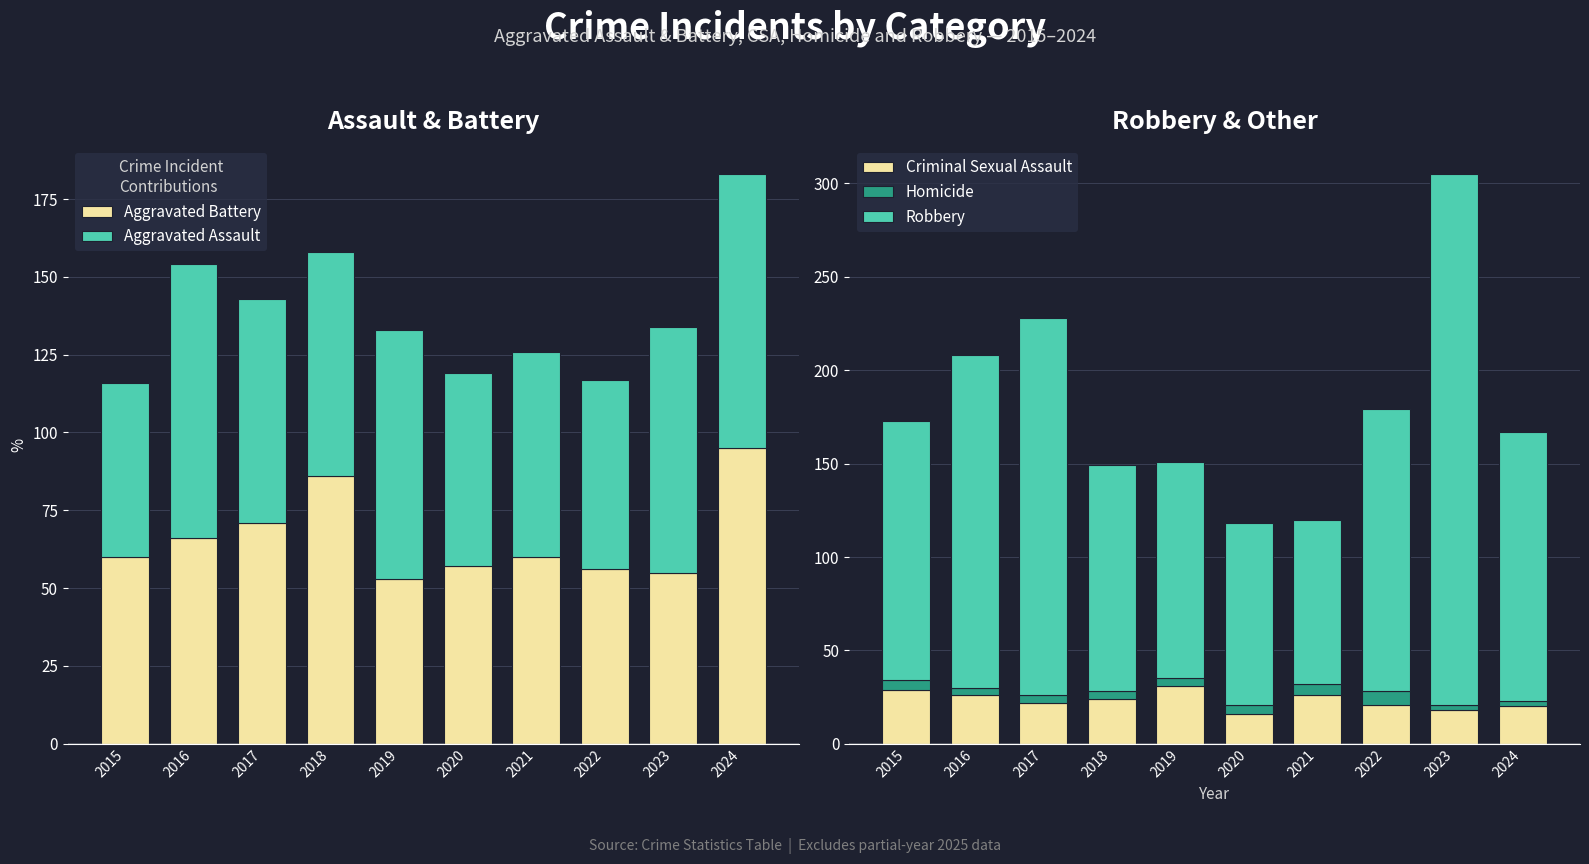

Is it true that Criminal Sexual Assault equals 7 at 2017?

False